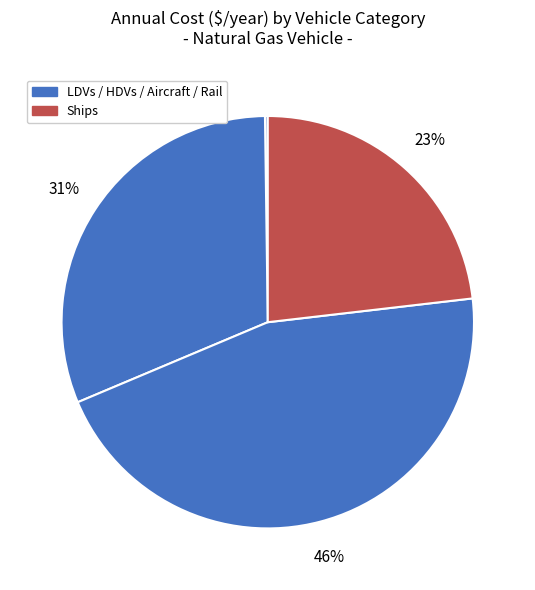

How many segments does this pie chart have?

5